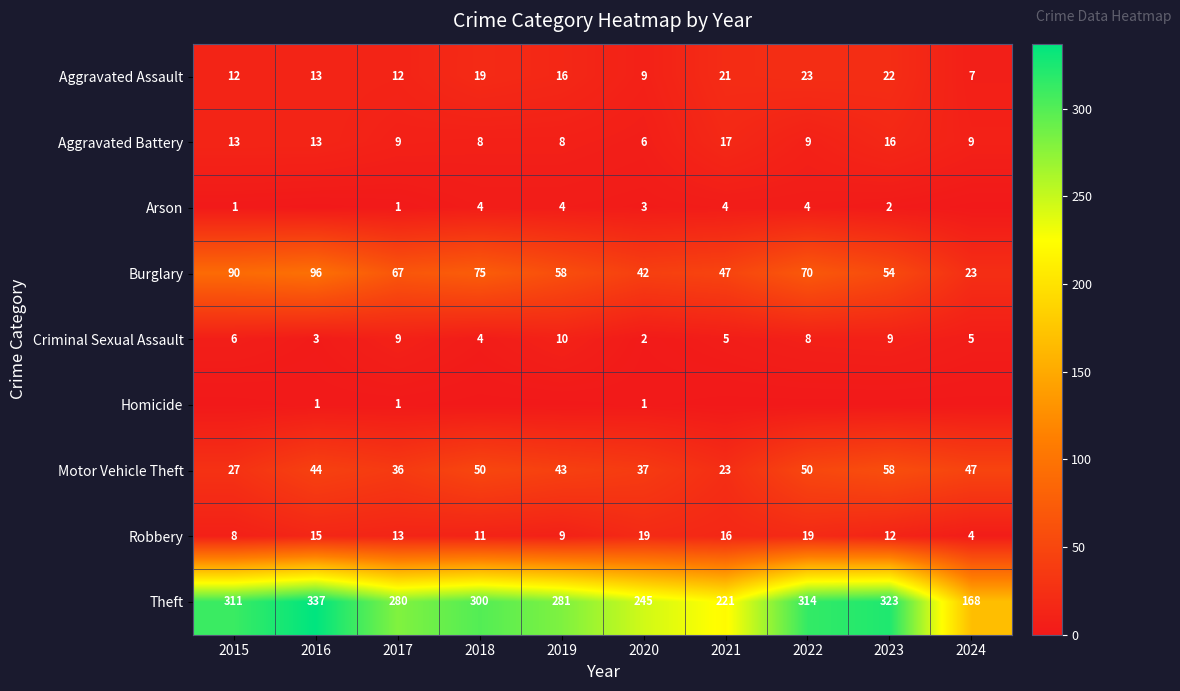

Which label corresponds to the largest value in the chart?

2016